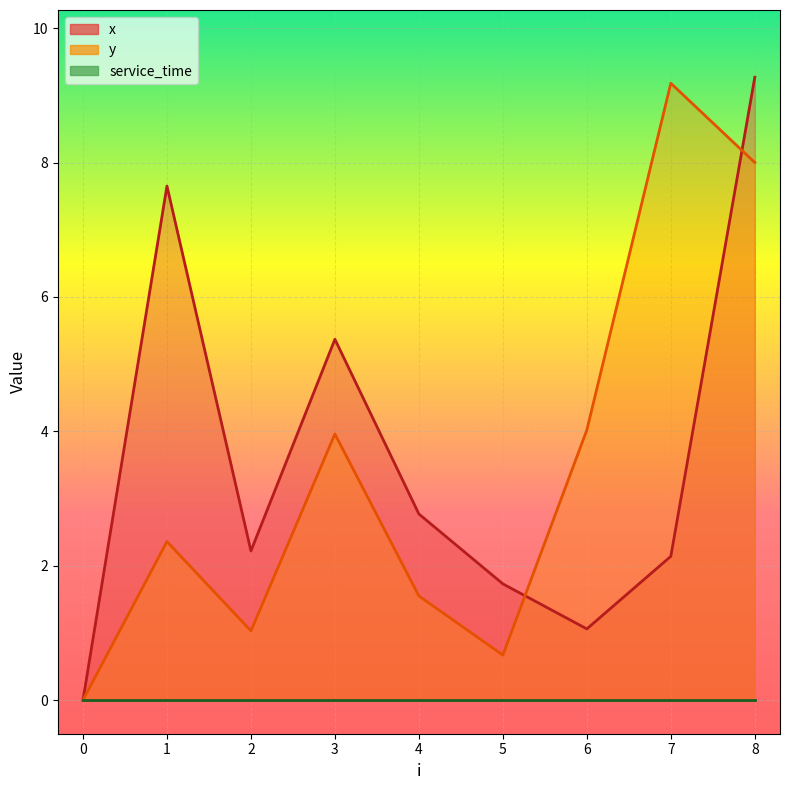

At which label is y closest to 4?

6